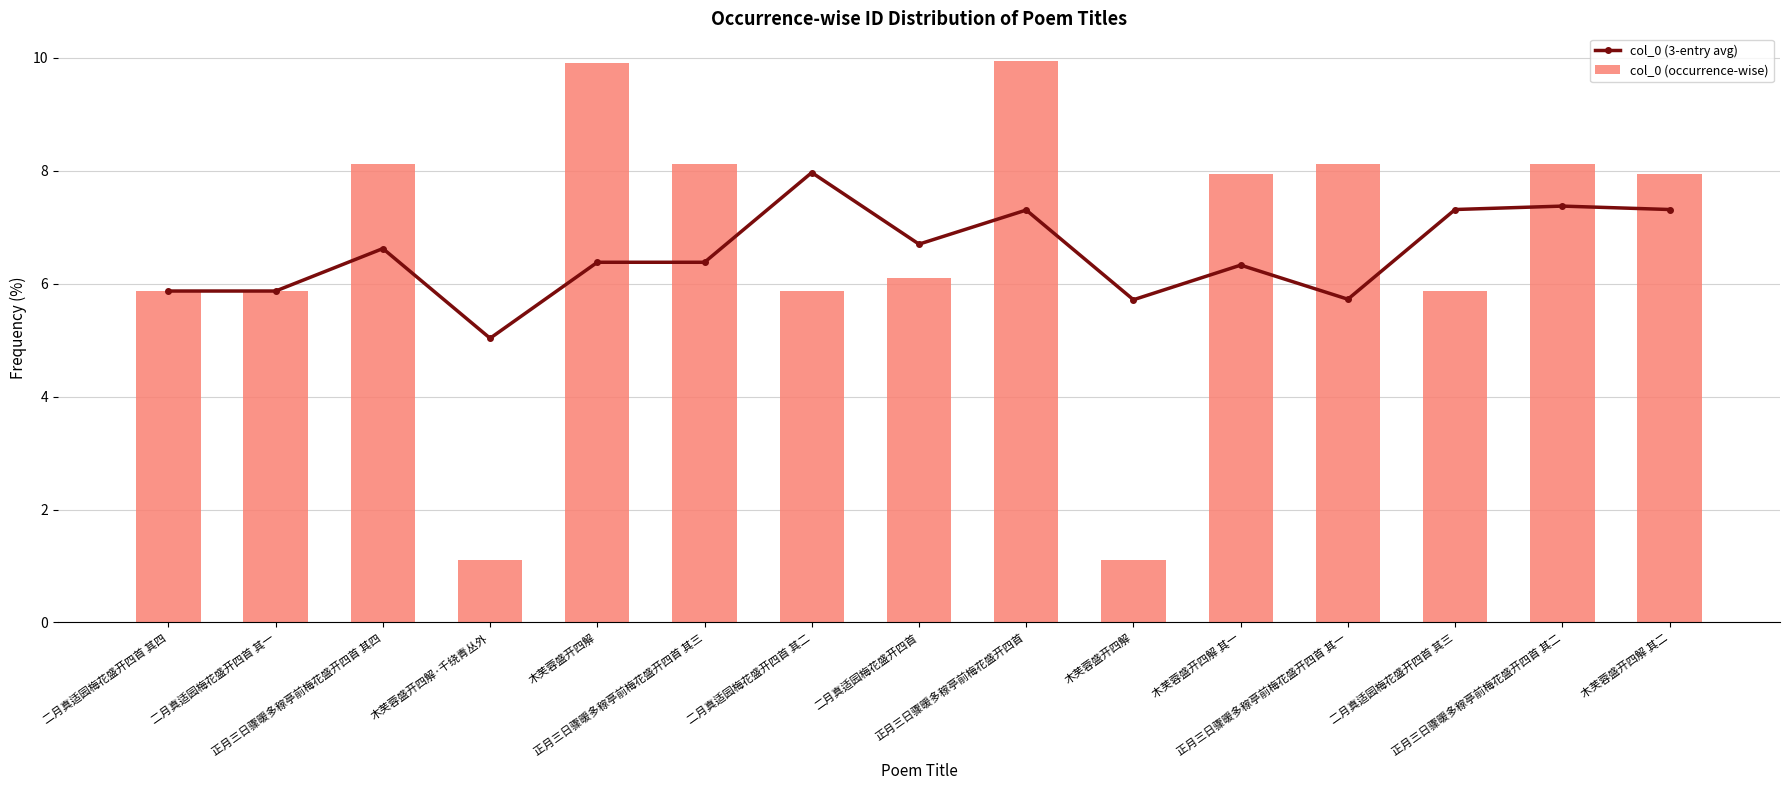

What is the spread (max minus min) of values at 正月三日骤暖多稼亭前梅花盛开四首 其一?

2.4